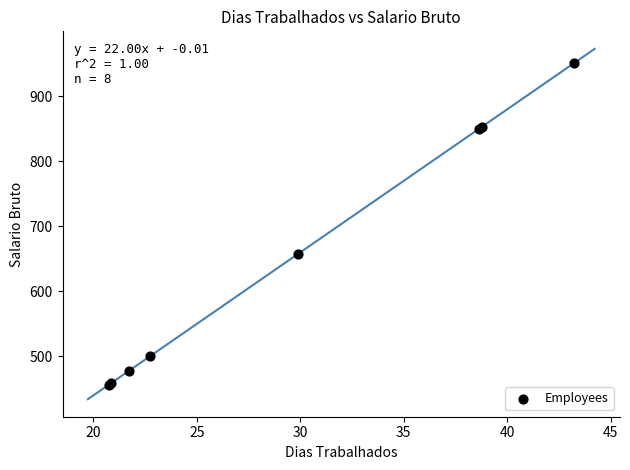

What Y value in the scatter plot is closest to 703?

658